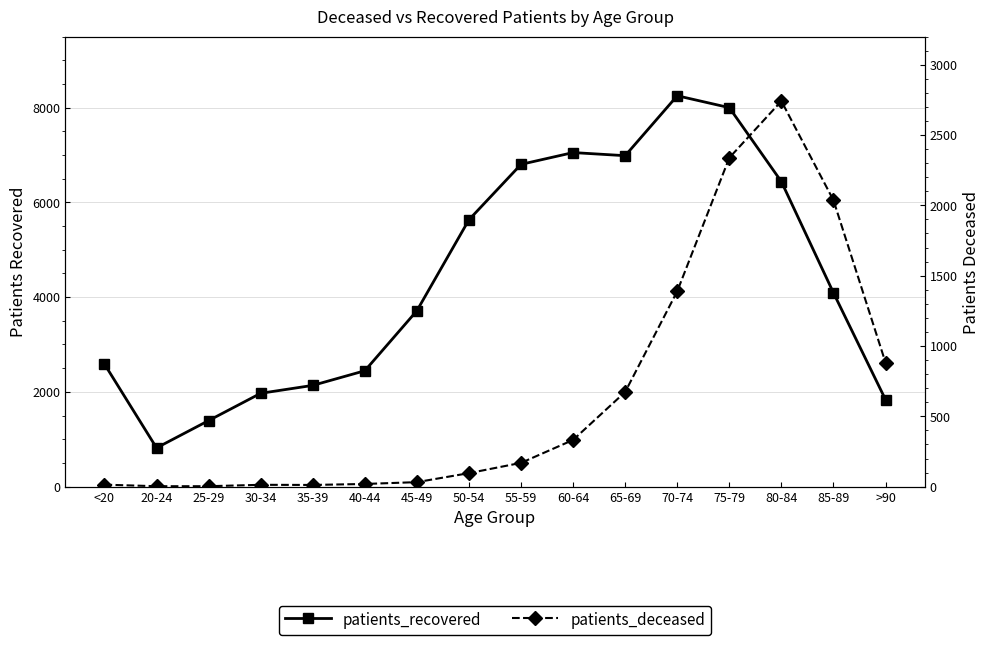

What is the label of the 11th point from the left?

65-69